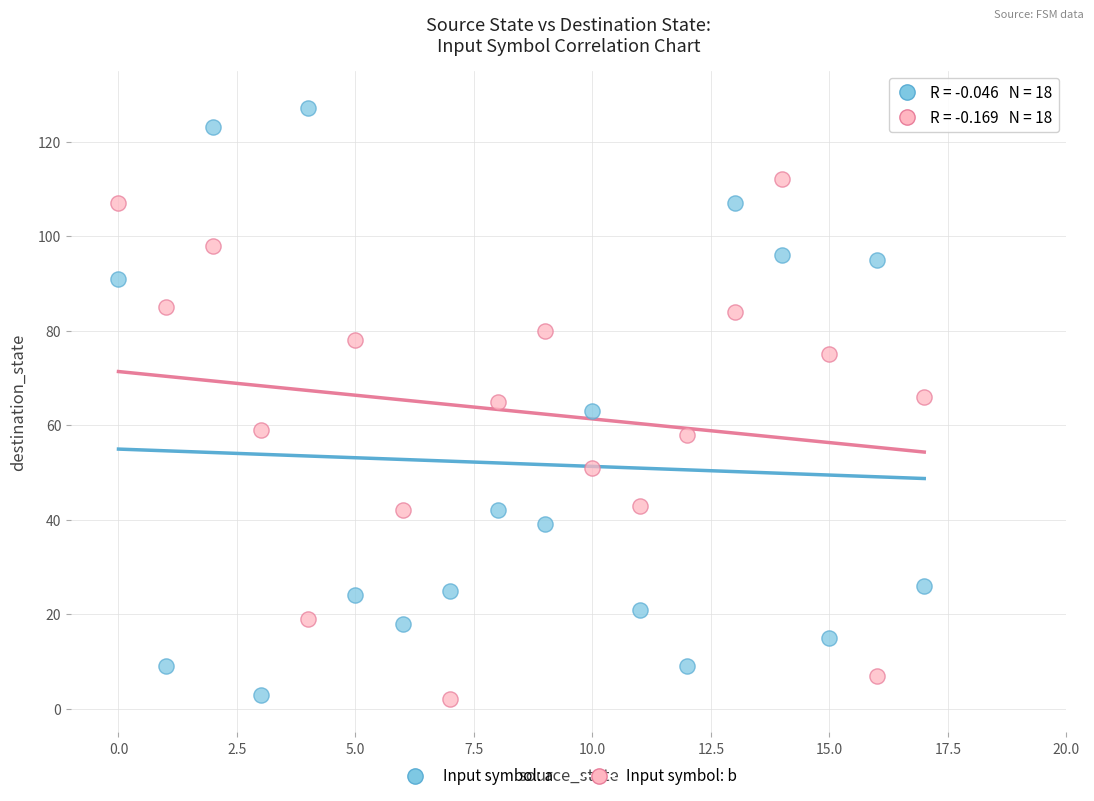

What are all the series names shown in the legend?

Input symbol: a, Input symbol: b